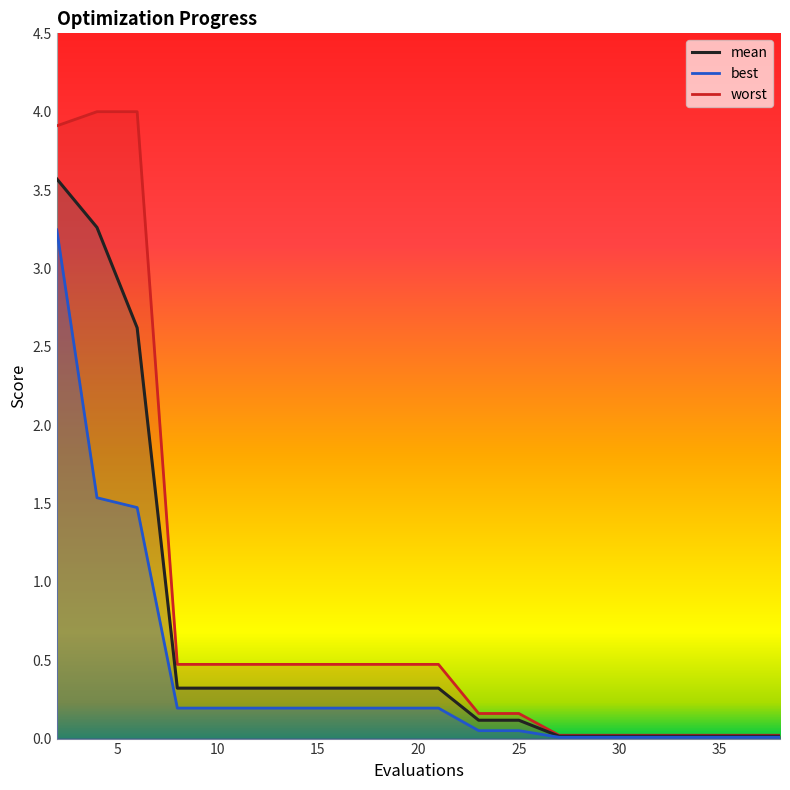

What is the highest value of the worst series?

4.0